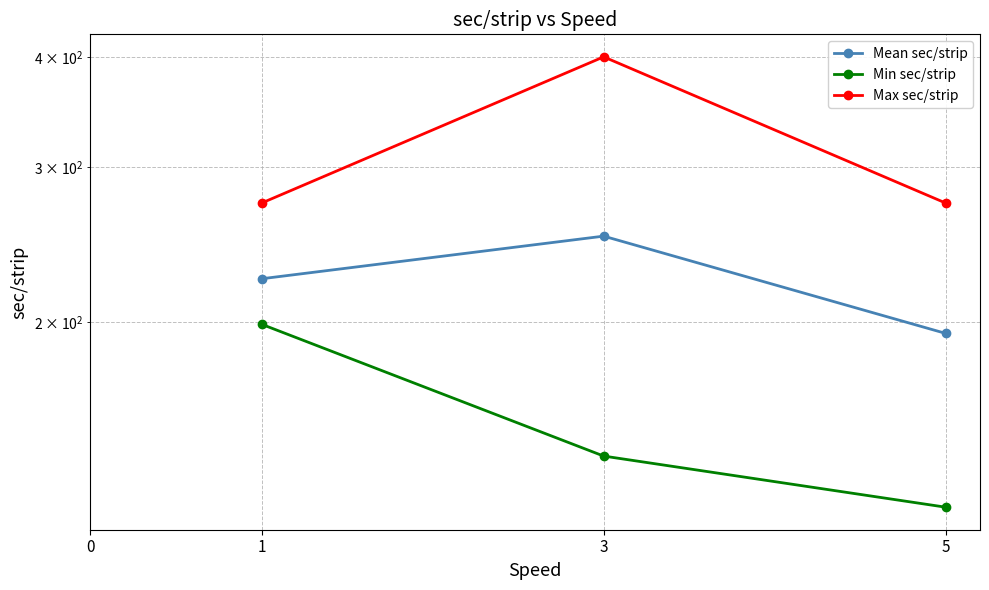

Reading right to left, transcribe all the data shown in this chart.

Mean sec/strip: 194.1	250.4	224.0
Min sec/strip: 123.3	140.9	198.9
Max sec/strip: 273.0	400.1	273.0